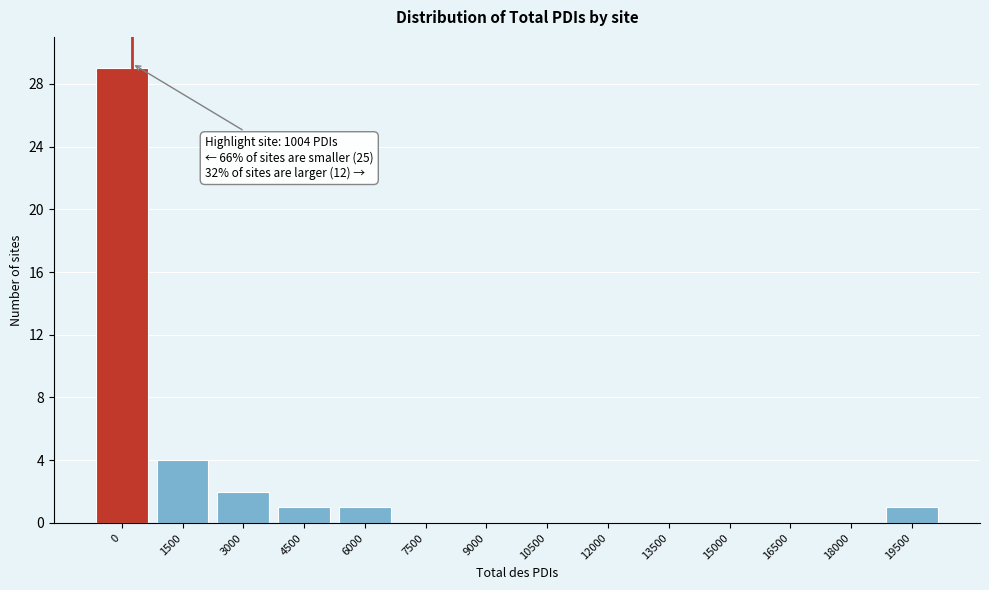

Reading left to right, what are all the values shown in this chart?

0=29	1500=4	3000=2	4500=1	6000=1	7500=0	9000=0	10500=0	12000=0	13500=0	15000=0	16500=0	18000=0	19500=1